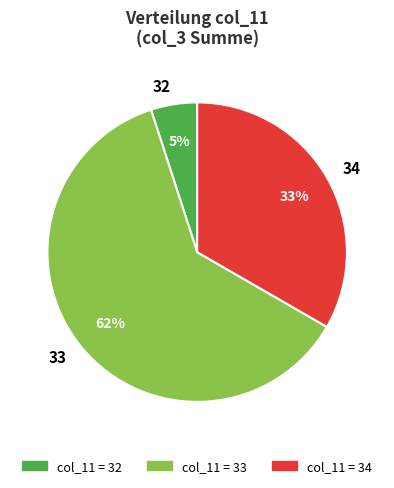

Do 34 and 33 together represent more than half of the pie?

Yes